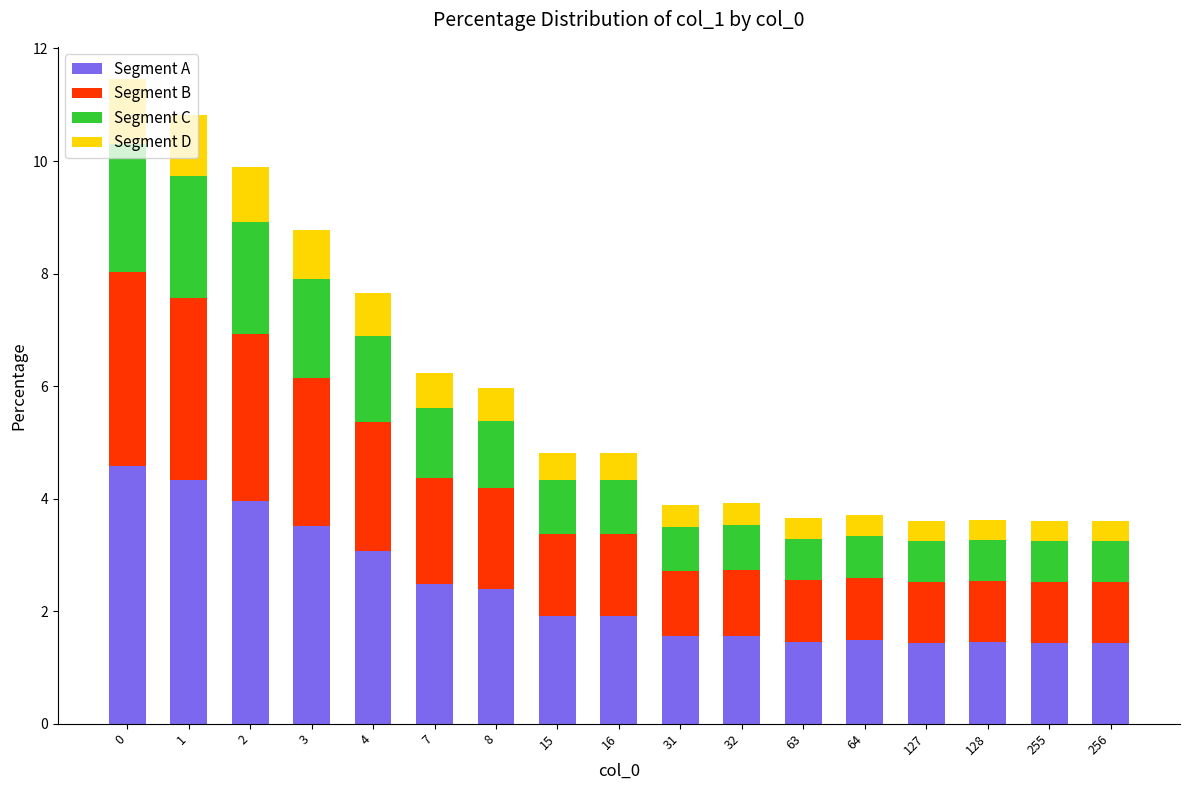

What are all the series names shown in the legend?

Segment A, Segment B, Segment C, Segment D